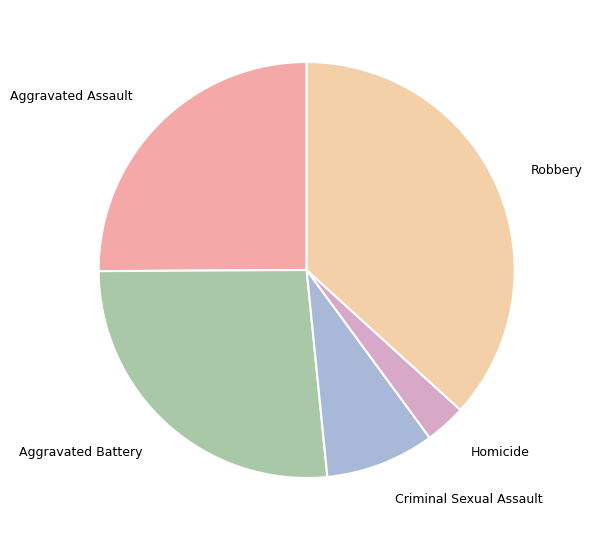

Does Criminal Sexual Assault represent more than half of the total?

No